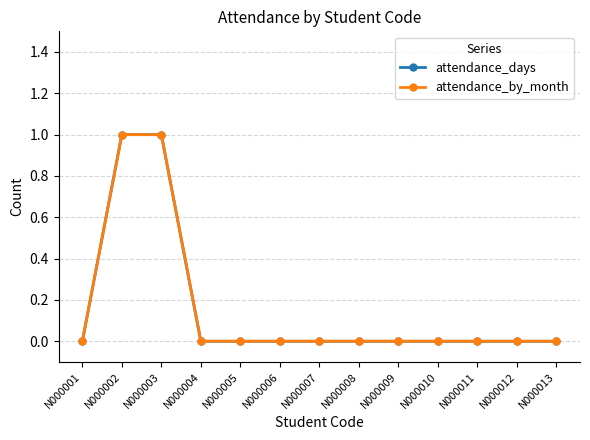

Which has a higher value, N000004 or N000008?

N000004